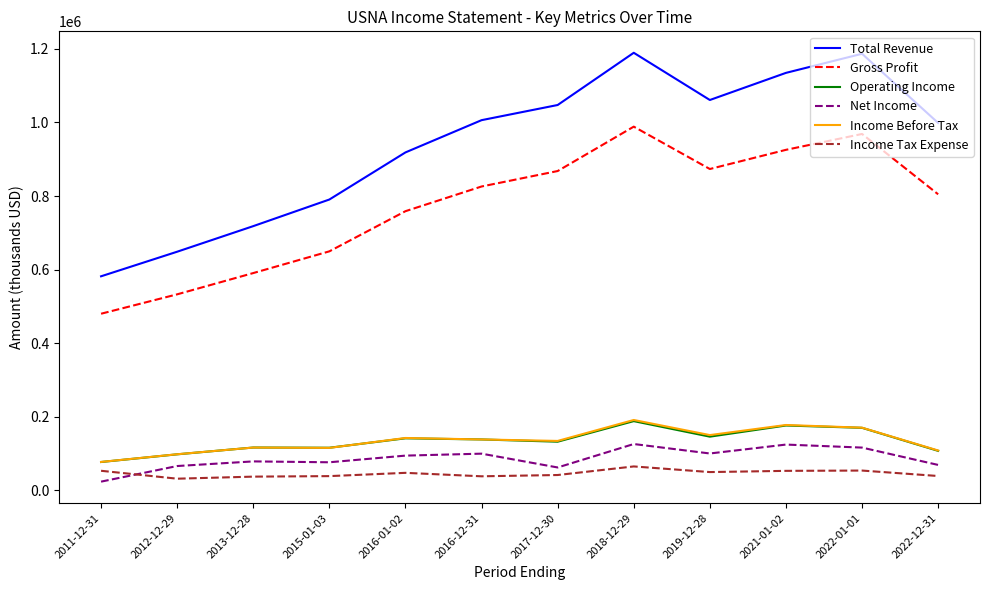

What is the greatest value displayed?

1189200